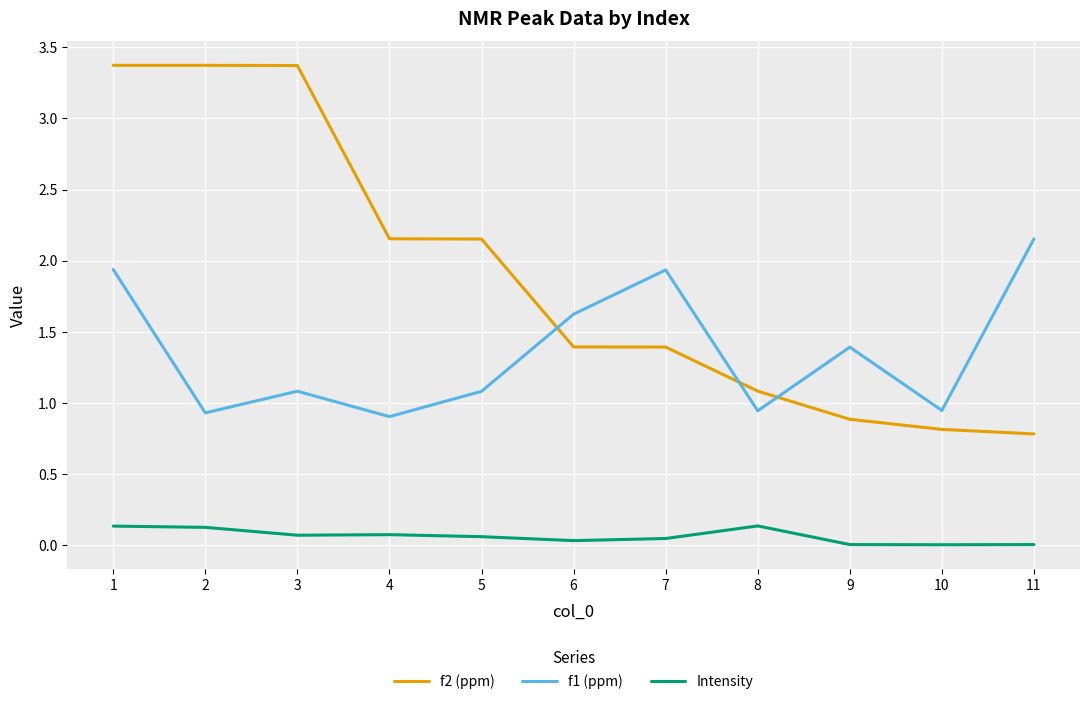

How many lines are shown in the chart?

3